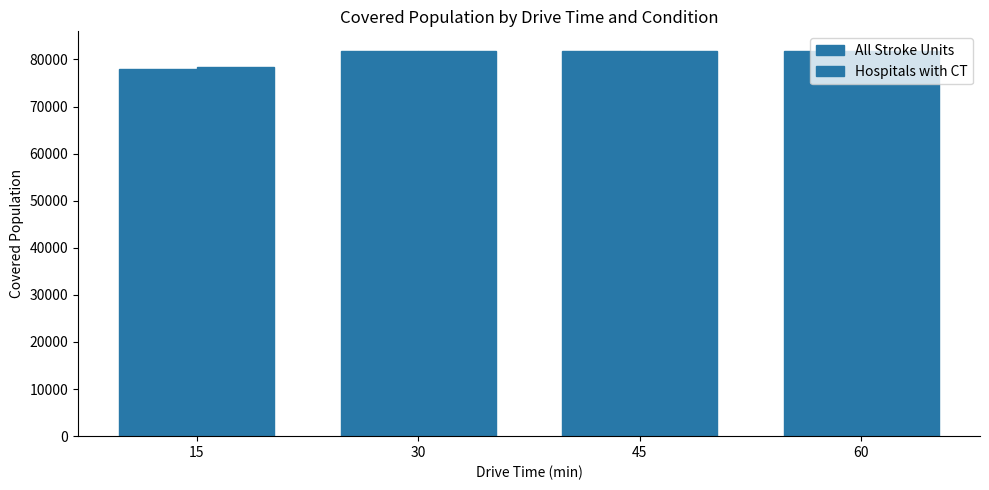

How many data points in All Stroke Units are less than 81874?

2